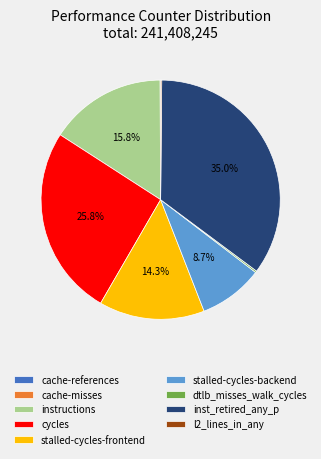

Combined, do stalled-cycles-frontend and cycles account for over 50%?

No